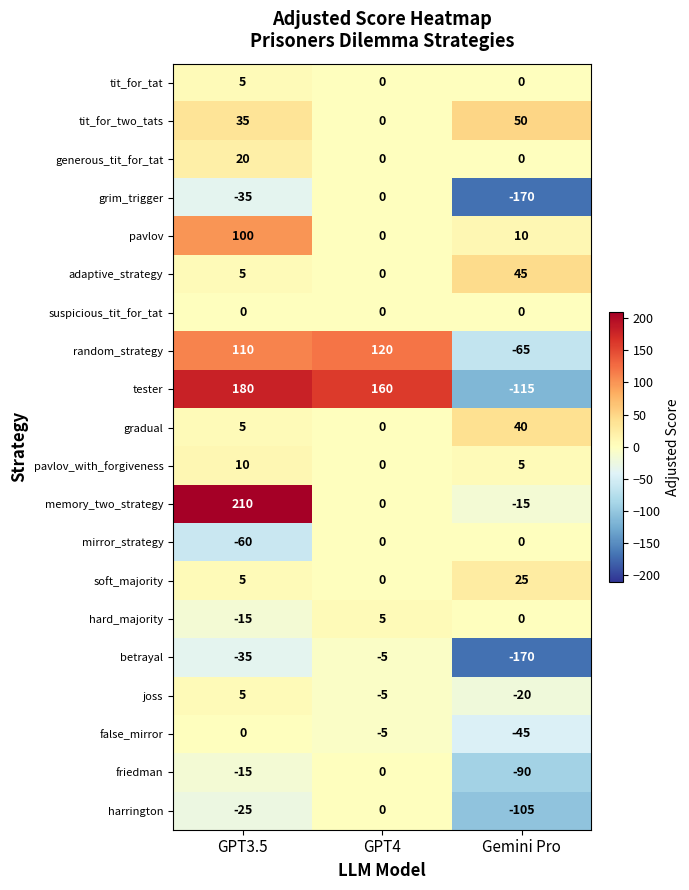

The soft_majority series shows 9 at GPT3.5. True or false?

False